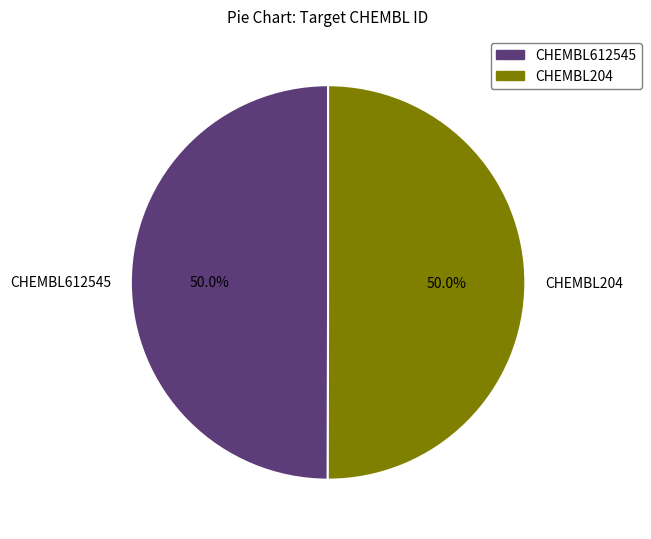

Combined, do CHEMBL612545 and CHEMBL204 account for over 50%?

Yes